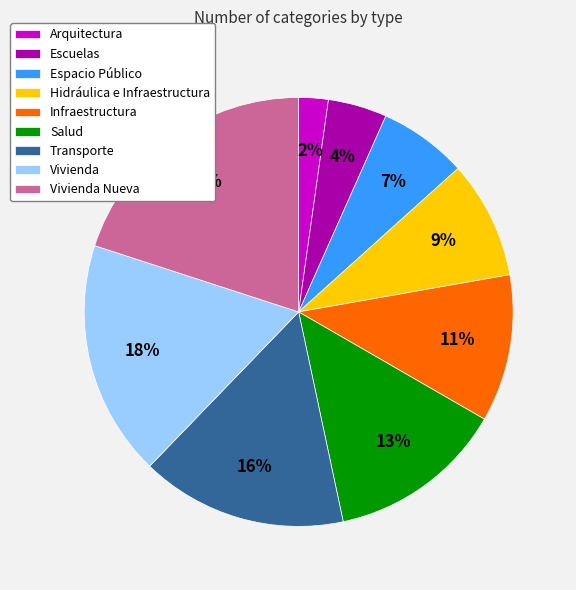

Rank the categories by value from lowest to highest.

Arquitectura, Escuelas, Espacio Público, Hidráulica e Infraestructura, Infraestructura, Salud, Transporte, Vivienda, Vivienda Nueva